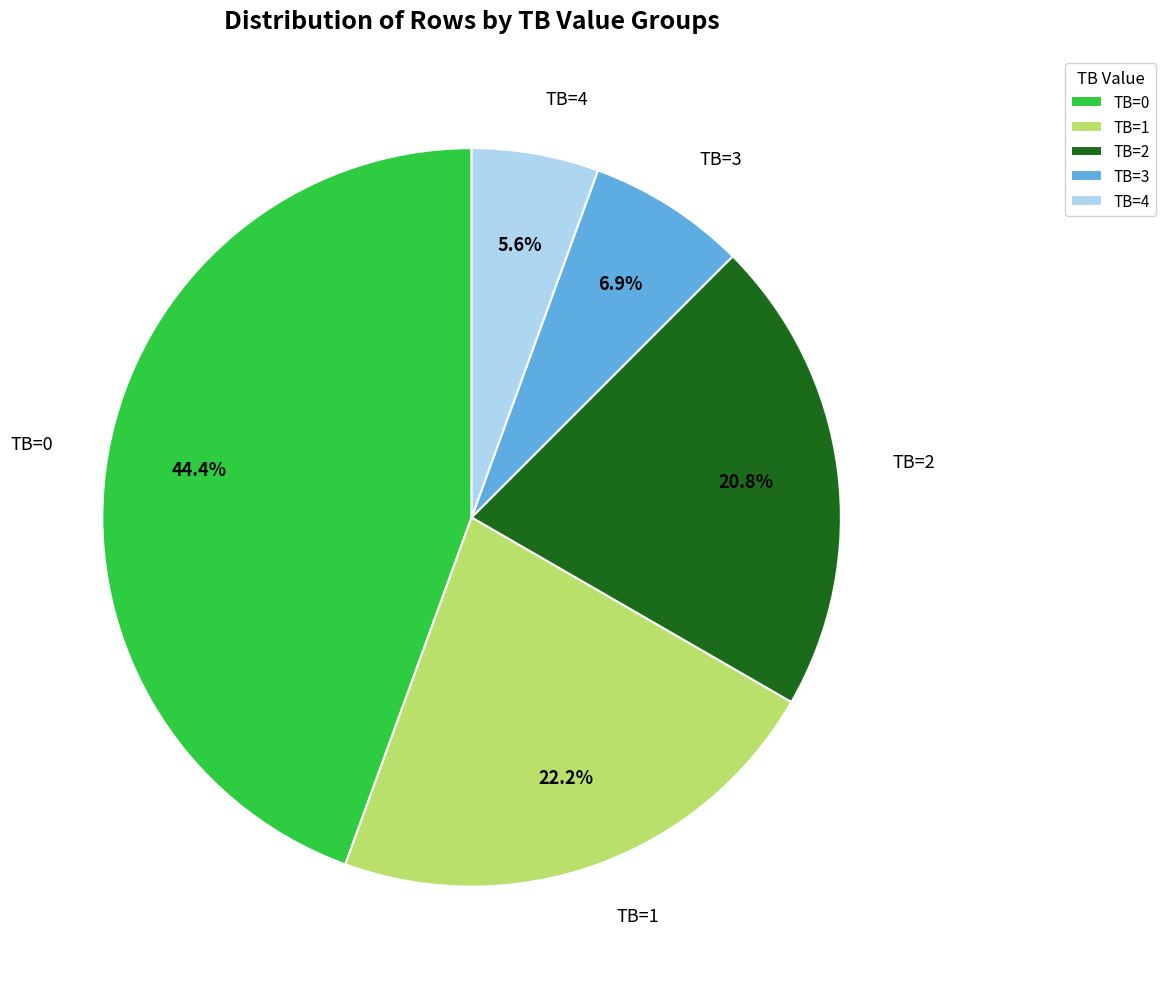

To the nearest percent, what is the average slice percentage?

20%